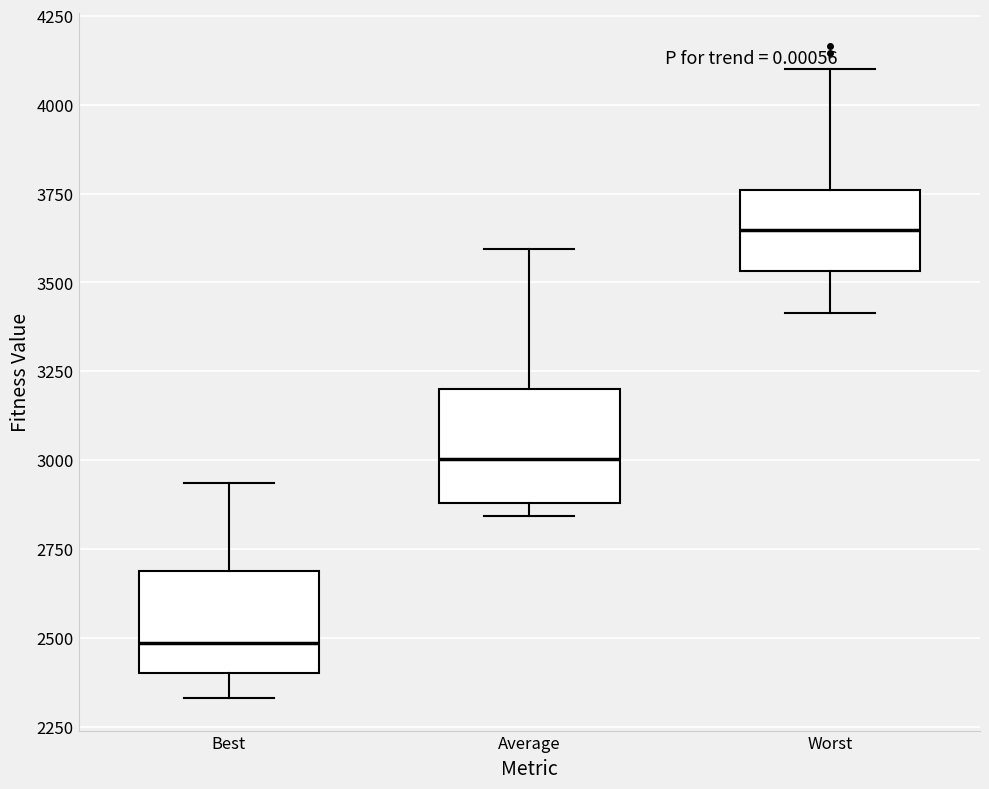

Reading left to right, transcribe this box plot: for each box, give where its median line is, the range the box spans, and where its two whiskers end, as read against the y-axis. The values are not printed on the chart, so give them approximately, as read against the axis.

Best: median 2500, box 2400 to 2700, whiskers 2350 to 2950
Average: median 3000, box 2900 to 3200, whiskers 2850 to 3600
Worst: median 3650, box 3550 to 3750, whiskers 3400 to 4100